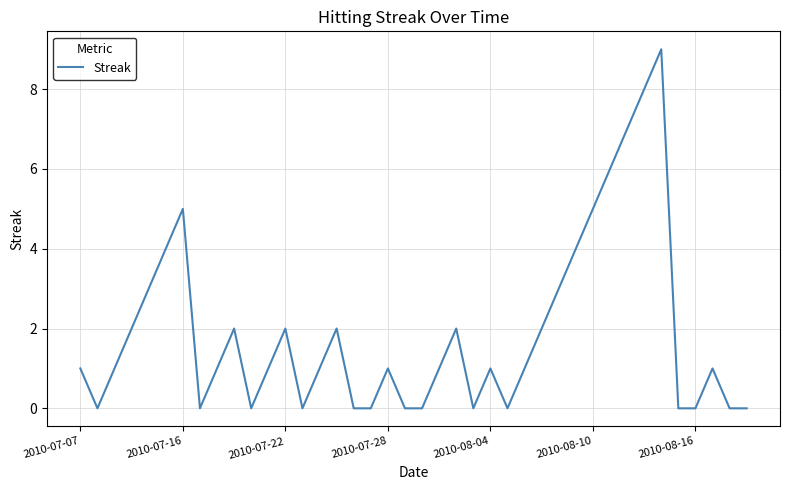

What is the greatest value displayed?

9